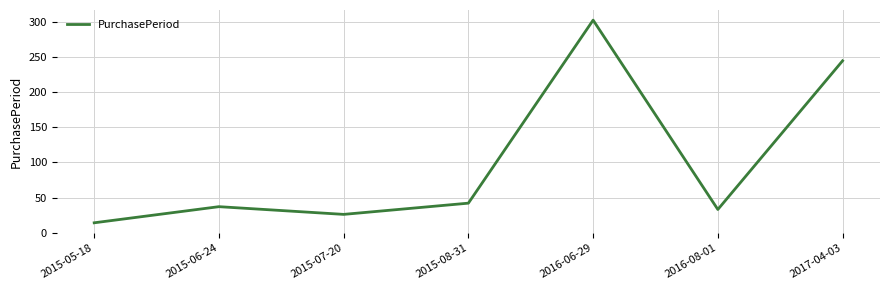

What is the difference between the maximum and minimum values?

289